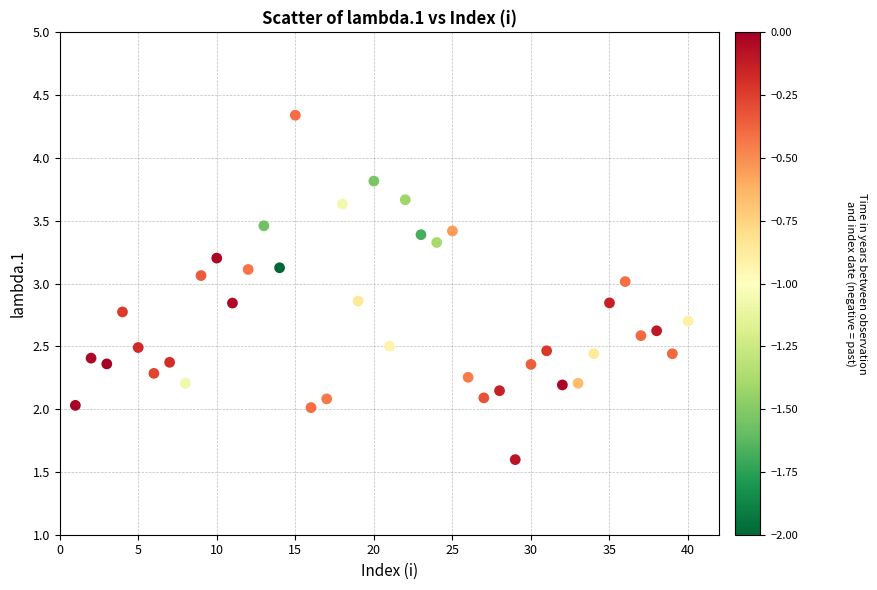

What is the range of X values (max minus min)?

39.0